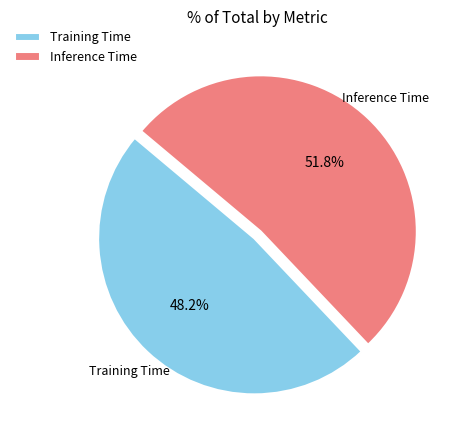

To the nearest percent, what is the average slice percentage?

50%